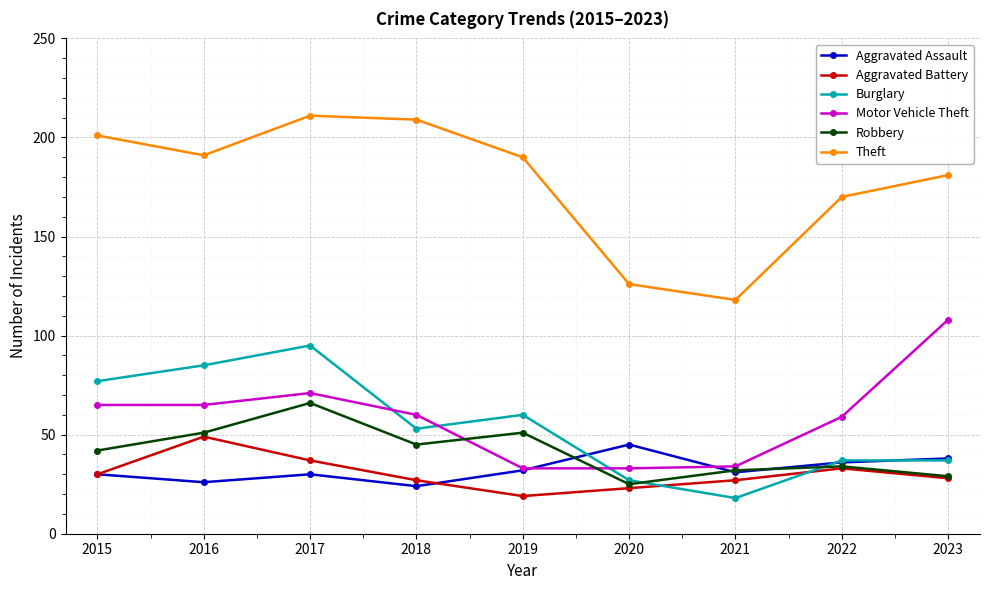

What are all the series names shown in the legend?

Aggravated Assault, Aggravated Battery, Burglary, Motor Vehicle Theft, Robbery, Theft